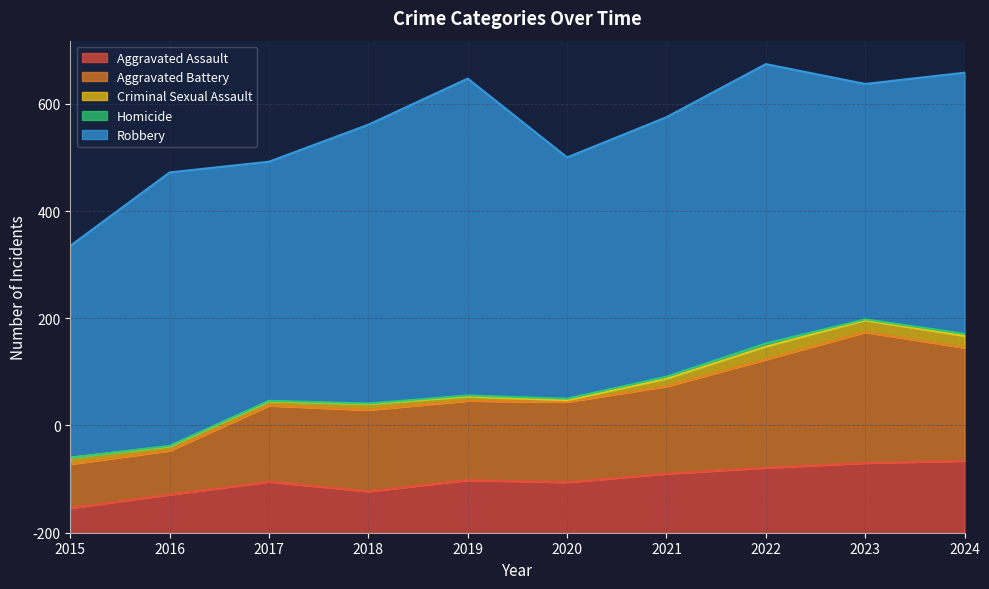

Reading right to left, what are all the values shown in this chart?

Aggravated Assault: 134	130	121	110	94	98	77	95	71	46
Aggravated Battery: 211	244	202	163	150	148	152	142	82	82
Criminal Sexual Assault: 22	22	24	14	3	8	11	8	8	12
Homicide: 4	2	6	4	3	2	1	1	1	0
Robbery: 487	439	521	484	450	591	520	446	510	395